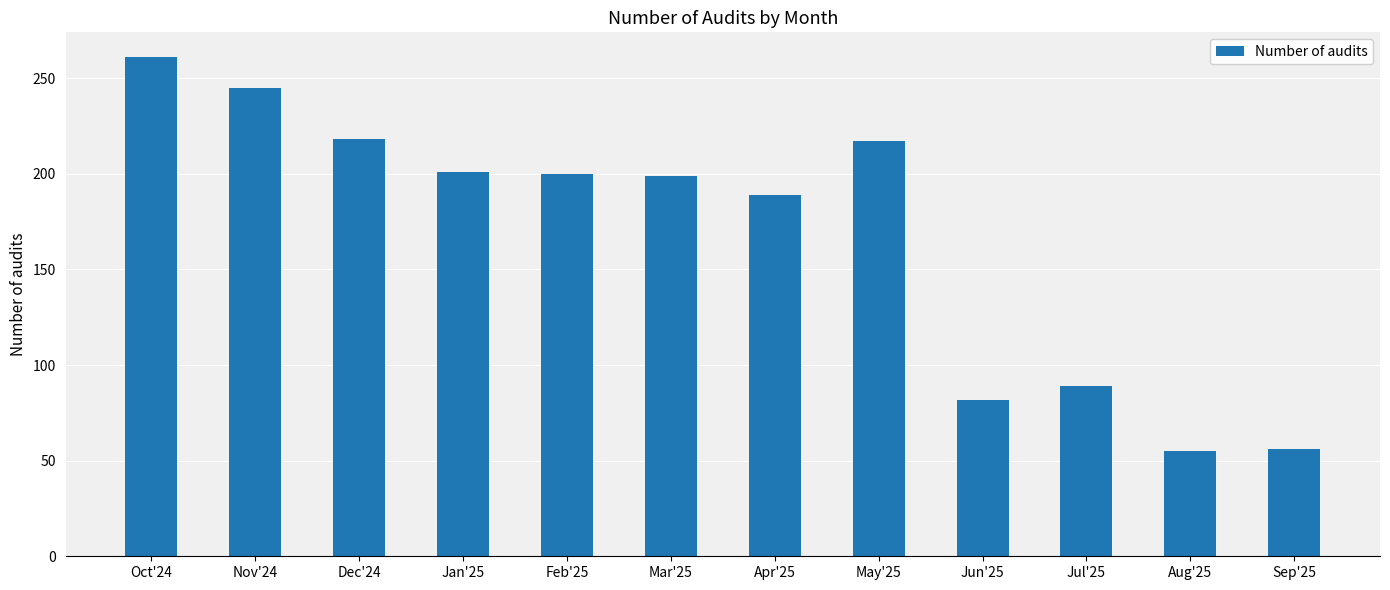

At which label is the value closest to 158?

Apr'25